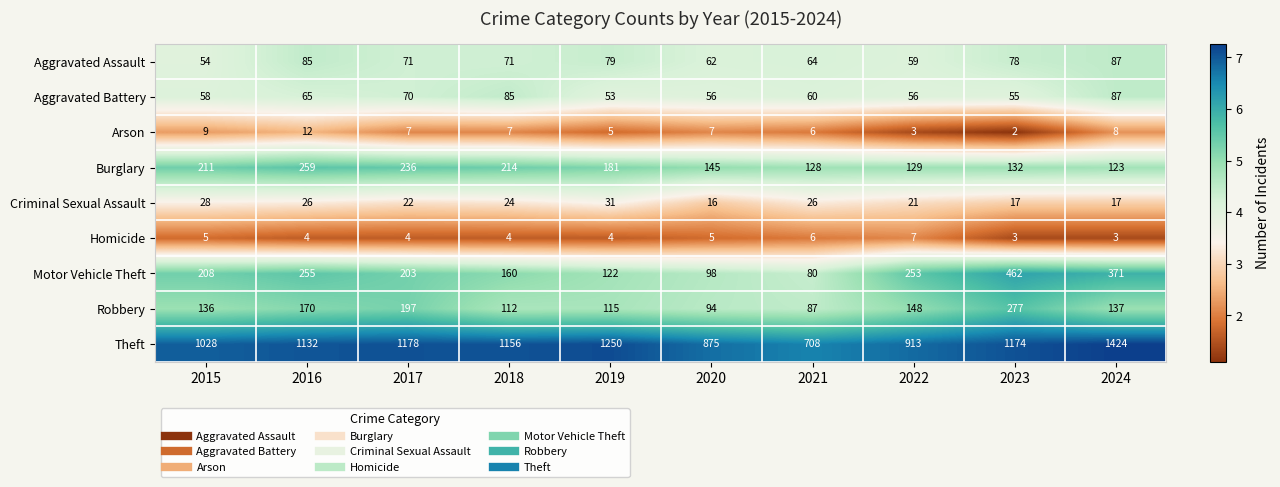

At which category does the chart reach its minimum across all series?

2023